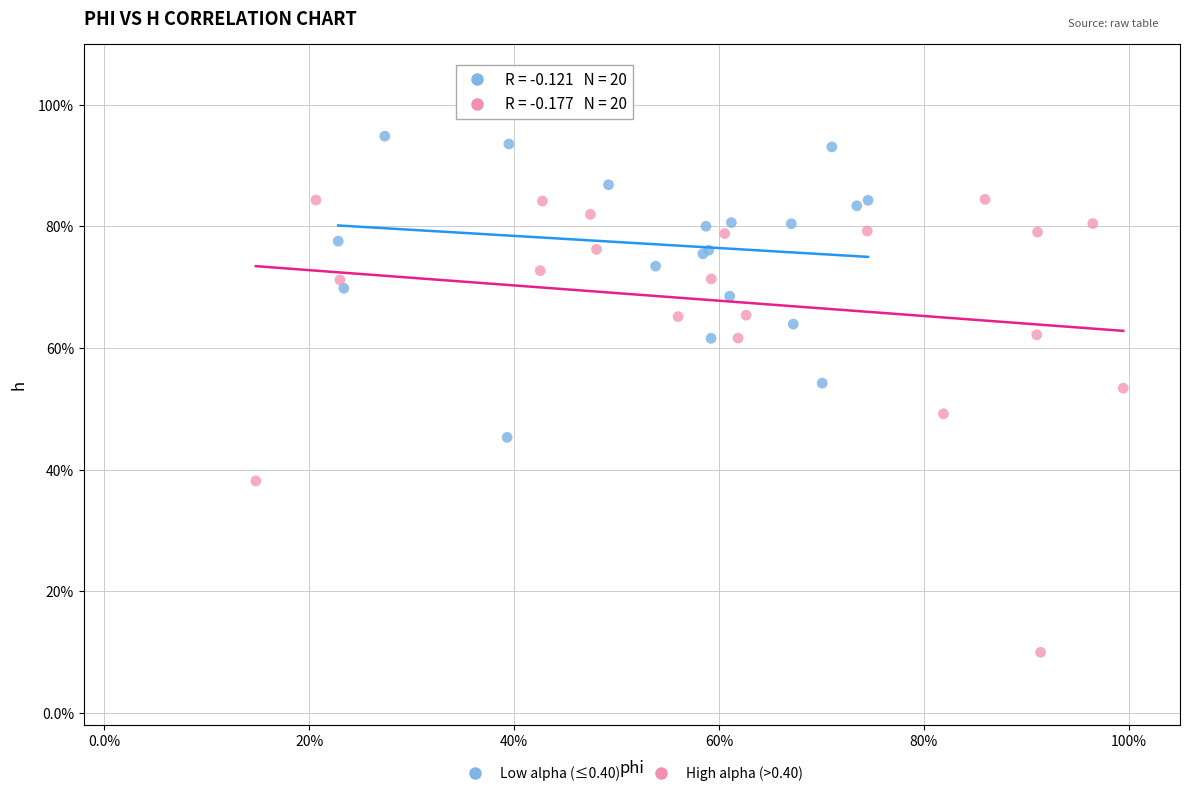

What are all the series names shown in the legend?

Low alpha (≤0.40), High alpha (>0.40)